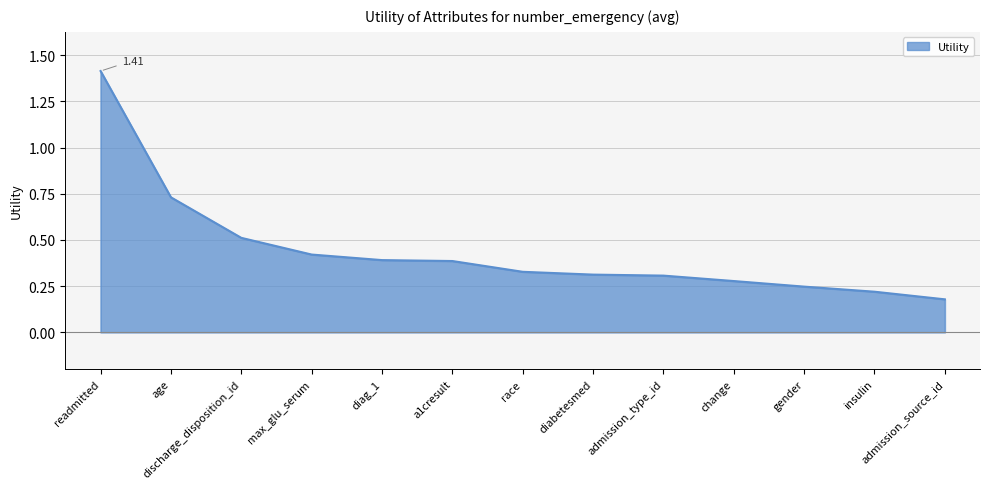

What is the difference between the maximum and minimum values?

1.2